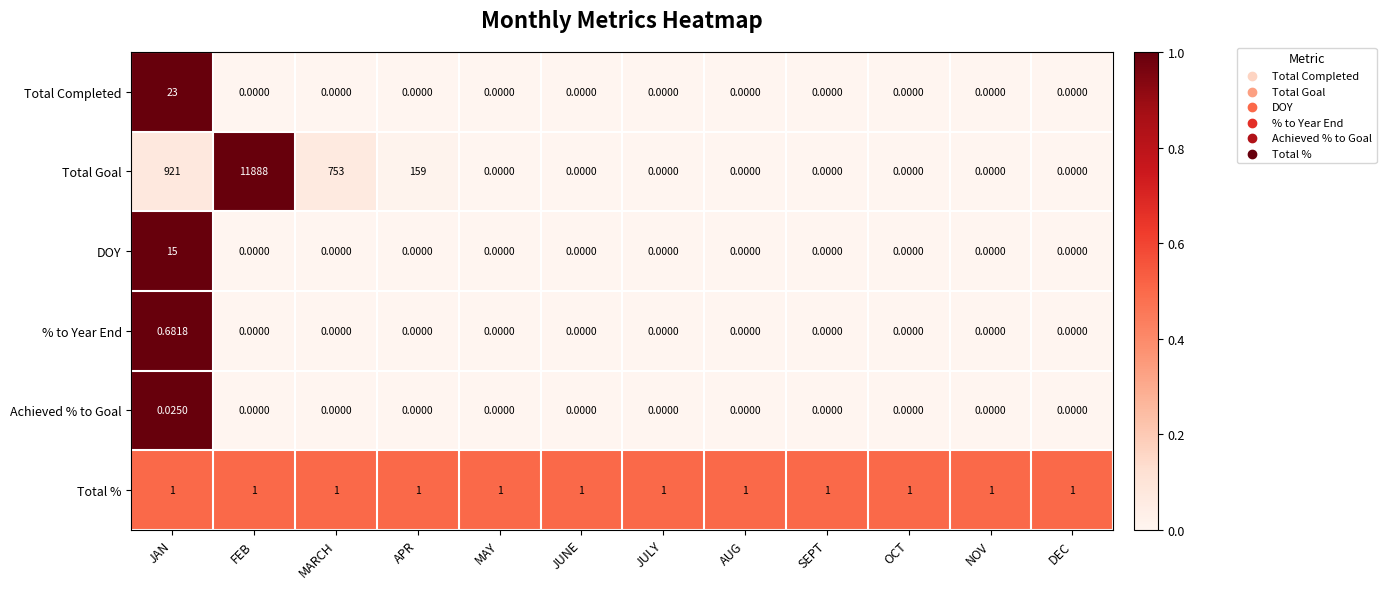

Which category has the highest value across all series?

FEB